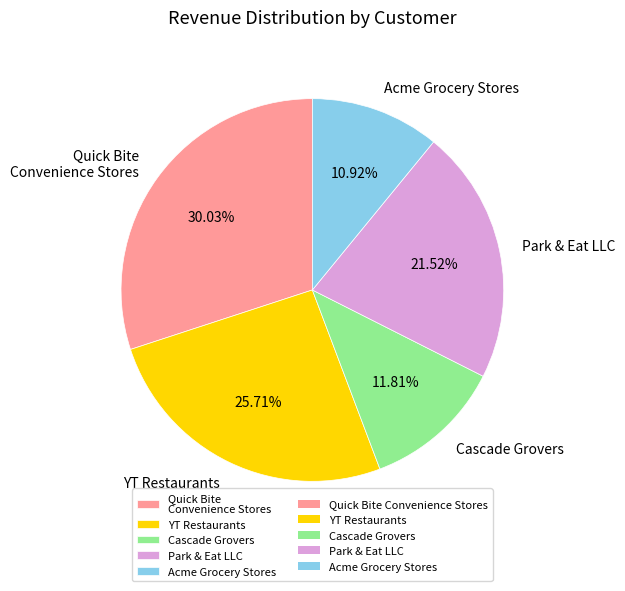

Rank the categories by value from highest to lowest.

Quick Bite Convenience Stores, YT Restaurants, Park & Eat LLC, Cascade Grovers, Acme Grocery Stores